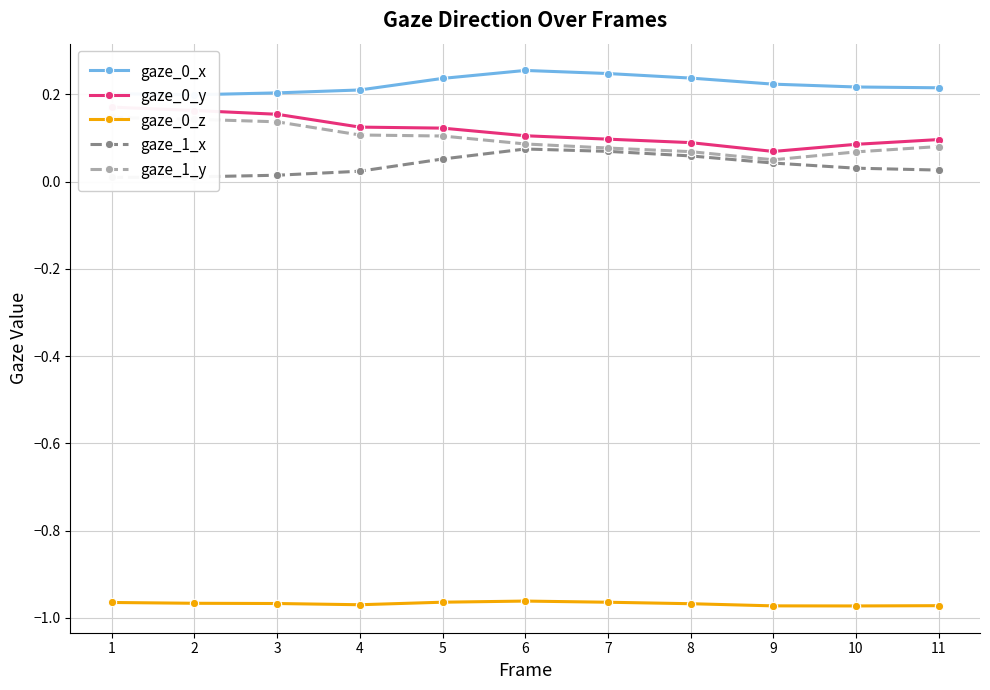

At 7, list the series in order from smallest to largest.

gaze_0_z, gaze_1_x, gaze_1_y, gaze_0_y, gaze_0_x